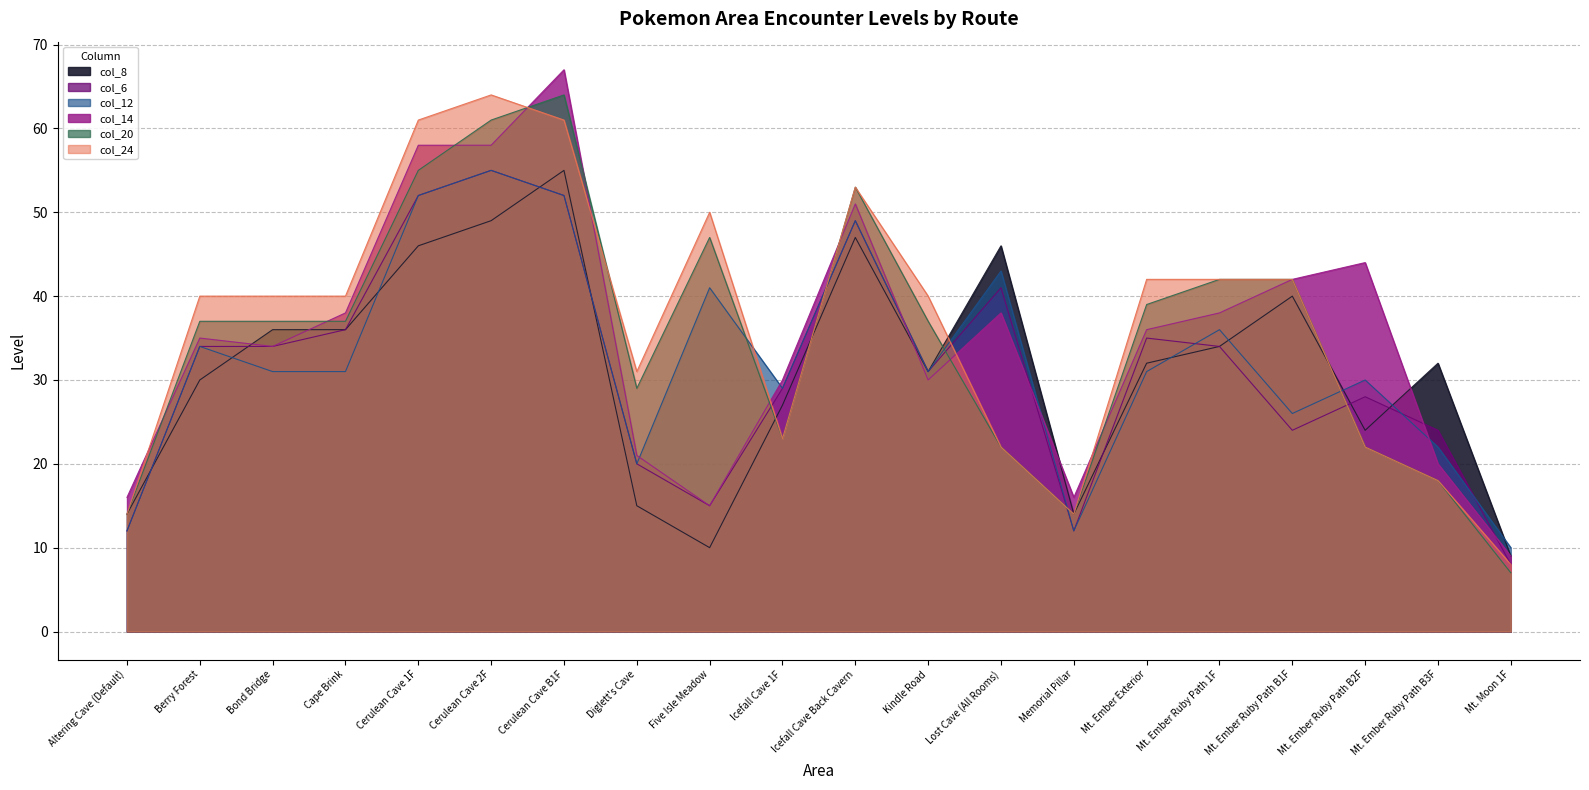

What is the label of the 19th point from the left?

Mt. Ember Ruby Path B3F